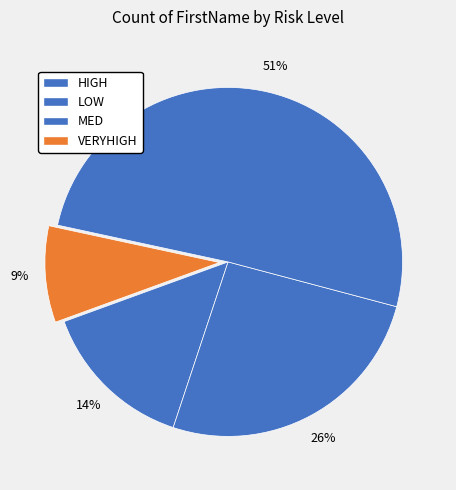

What percentage is the VERYHIGH slice, to the nearest percent?

9%